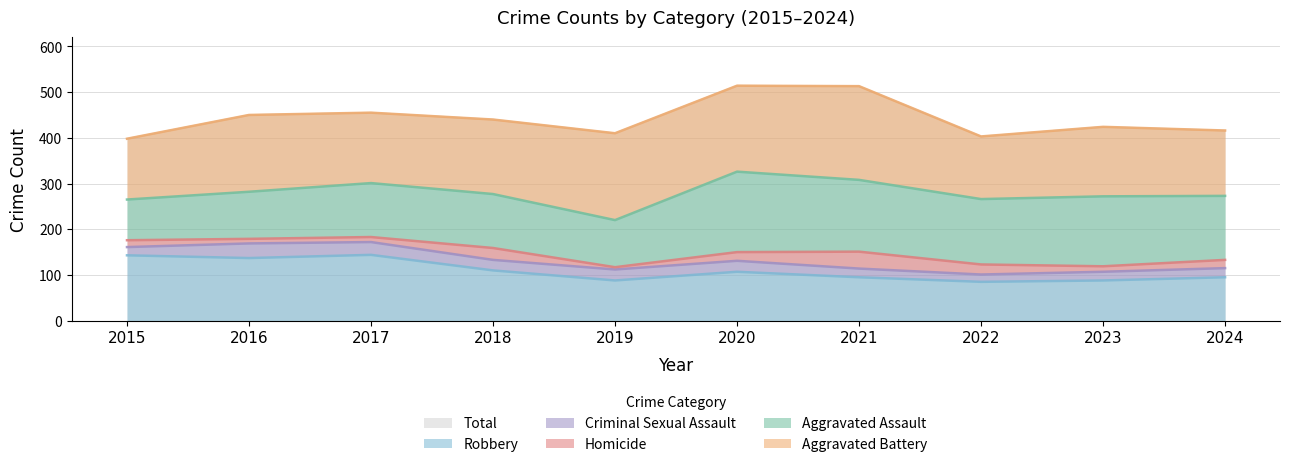

How many distinct data groups are displayed?

6